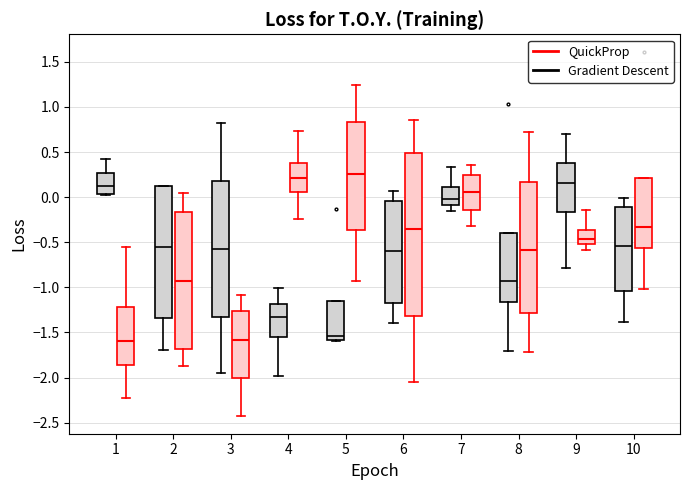

Reading left to right, transcribe this box plot: for each box, give where its median line is, the range the box spans, and where its two whiskers end, as read against the y-axis. The values are not printed on the chart, so give them approximately, as read against the axis.

1 (Gradient Descent): median 0.15, box 0.05 to 0.25, whiskers 0.00 to 0.45
1 (QuickProp): median -1.60, box -1.85 to -1.20, whiskers -2.25 to -0.55
2 (Gradient Descent): median -0.55, box -1.35 to 0.10, whiskers -1.70 to 0.10
2 (QuickProp): median -0.95, box -1.70 to -0.15, whiskers -1.85 to 0.05
3 (Gradient Descent): median -0.60, box -1.35 to 0.20, whiskers -1.95 to 0.85
3 (QuickProp): median -1.60, box -2.00 to -1.25, whiskers -2.40 to -1.10
4 (Gradient Descent): median -1.30, box -1.55 to -1.20, whiskers -2.00 to -1.00
4 (QuickProp): median 0.20, box 0.05 to 0.40, whiskers -0.25 to 0.75
5 (Gradient Descent): median -1.55, box -1.60 to -1.15, whiskers -1.60 (just below the box's lower edge) to -1.15
5 (QuickProp): median 0.25, box -0.35 to 0.85, whiskers -0.95 to 1.25
6 (Gradient Descent): median -0.60, box -1.20 to -0.05, whiskers -1.40 to 0.05
6 (QuickProp): median -0.35, box -1.30 to 0.50, whiskers -2.05 to 0.85
7 (Gradient Descent): median 0.00, box -0.10 to 0.10, whiskers -0.15 to 0.35
7 (QuickProp): median 0.05, box -0.15 to 0.25, whiskers -0.30 to 0.35
8 (Gradient Descent): median -0.95, box -1.15 to -0.40, whiskers -1.70 to -0.40
8 (QuickProp): median -0.60, box -1.30 to 0.15, whiskers -1.70 to 0.70
9 (Gradient Descent): median 0.15, box -0.15 to 0.40, whiskers -0.80 to 0.70
9 (QuickProp): median -0.45, box -0.50 to -0.35, whiskers -0.60 to -0.15
10 (Gradient Descent): median -0.55, box -1.05 to -0.10, whiskers -1.40 to 0.00
10 (QuickProp): median -0.35, box -0.55 to 0.20, whiskers -1.00 to 0.20